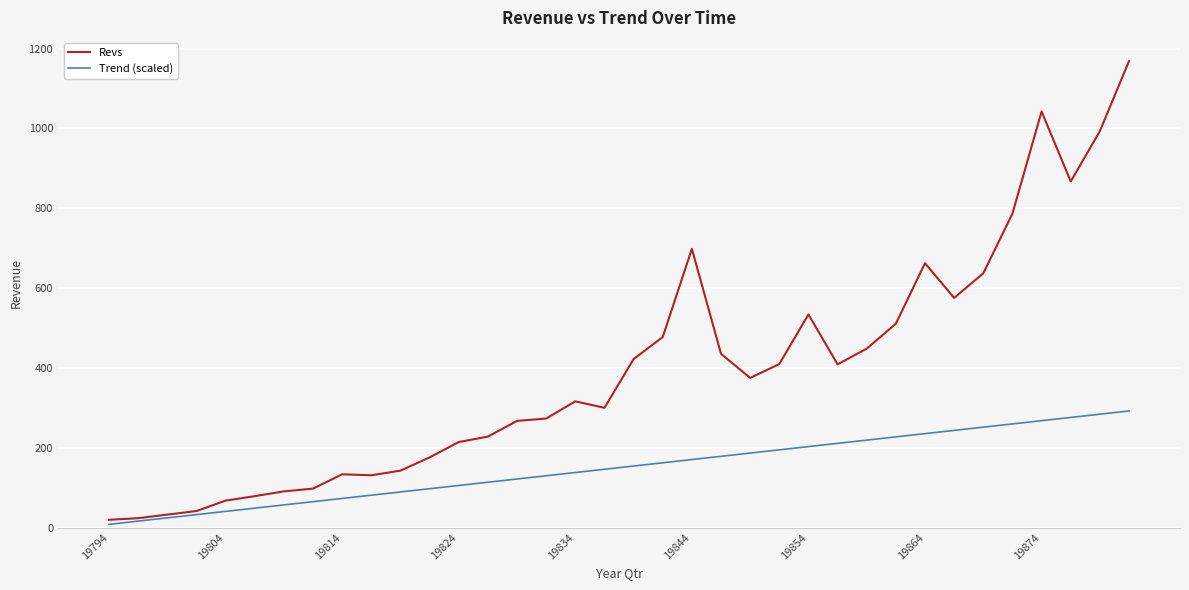

Which series has the widest spread of values?

Revs